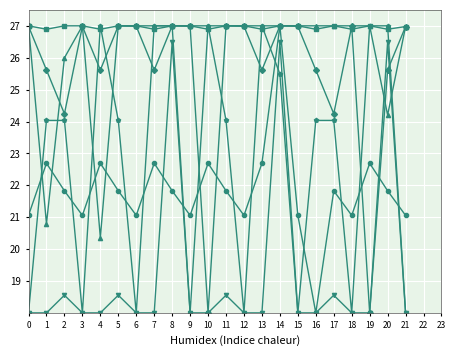

What is the spread (max minus min) of values at 0?

9.0